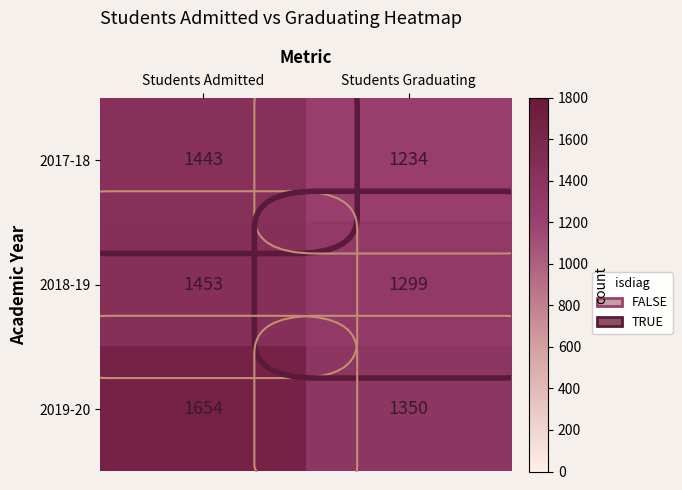

Which category has the highest value in the 2019-20 series?

Students Admitted